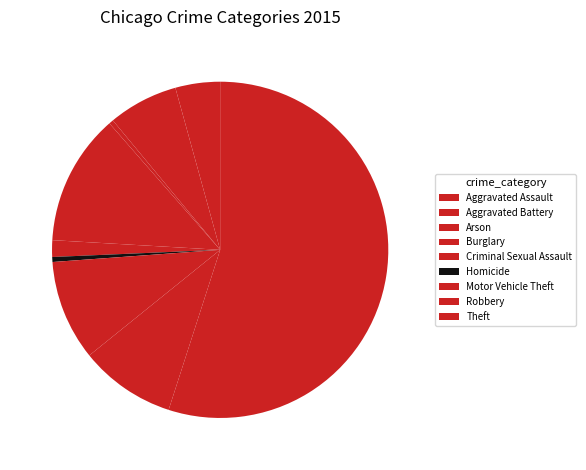

How many segments does this pie chart have?

9